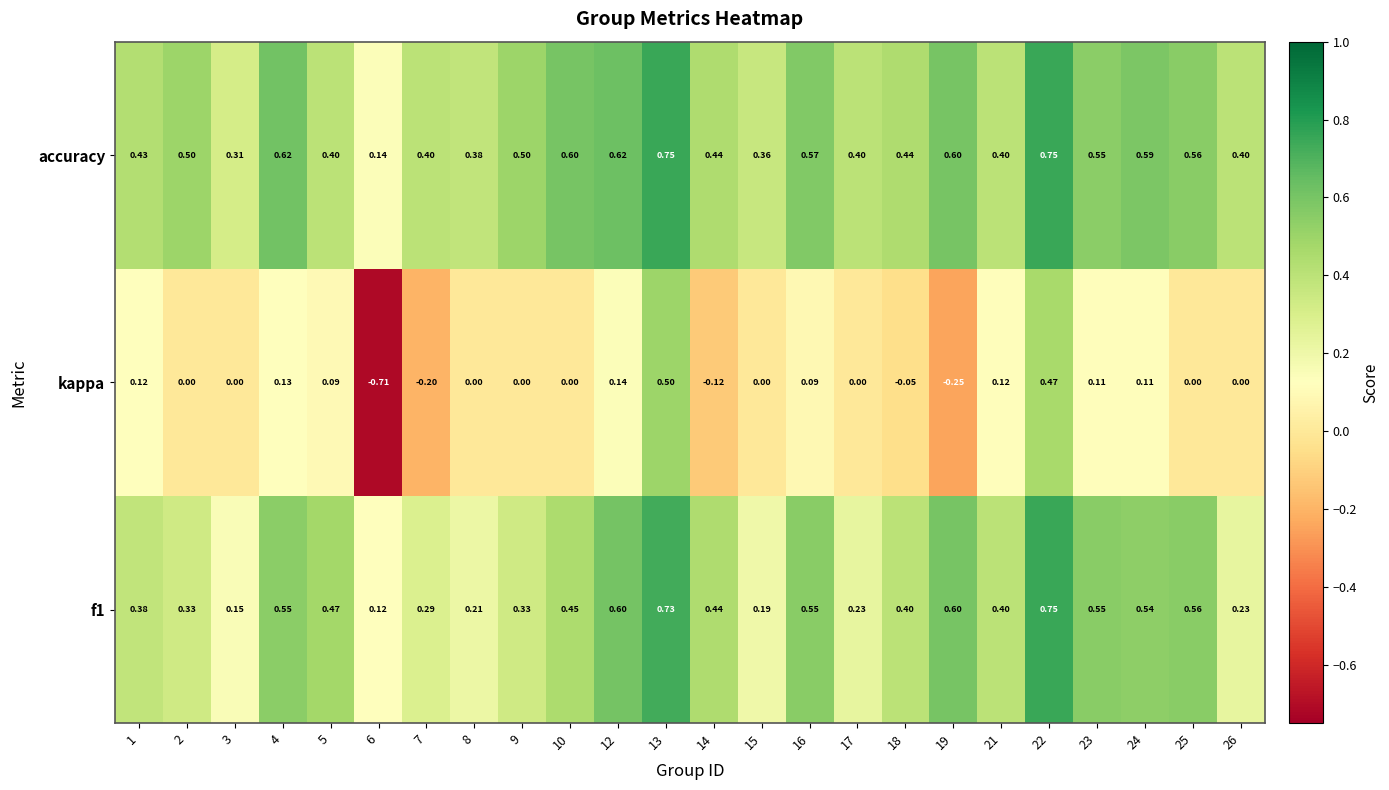

Which series has the largest total across all categories?

accuracy